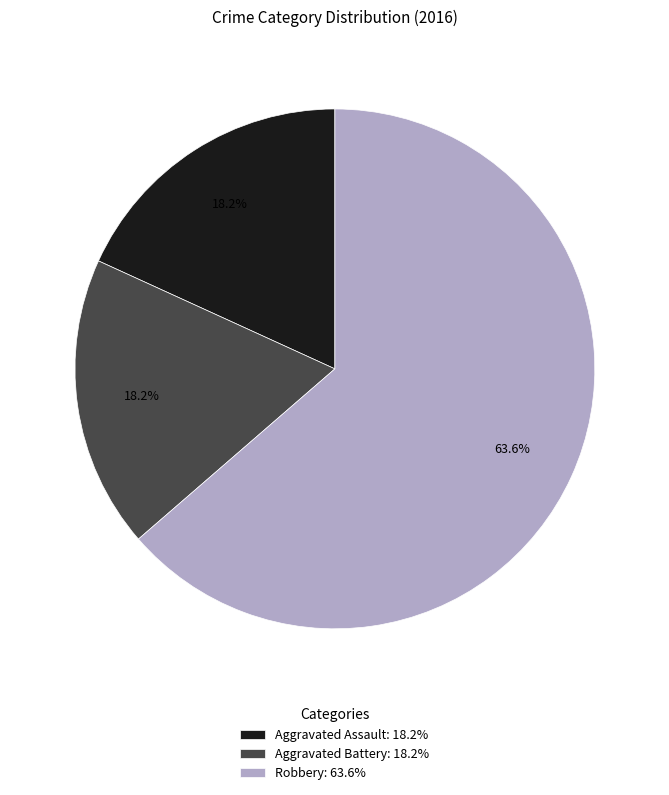

Combined, do Aggravated Battery and Robbery account for over 50%?

Yes